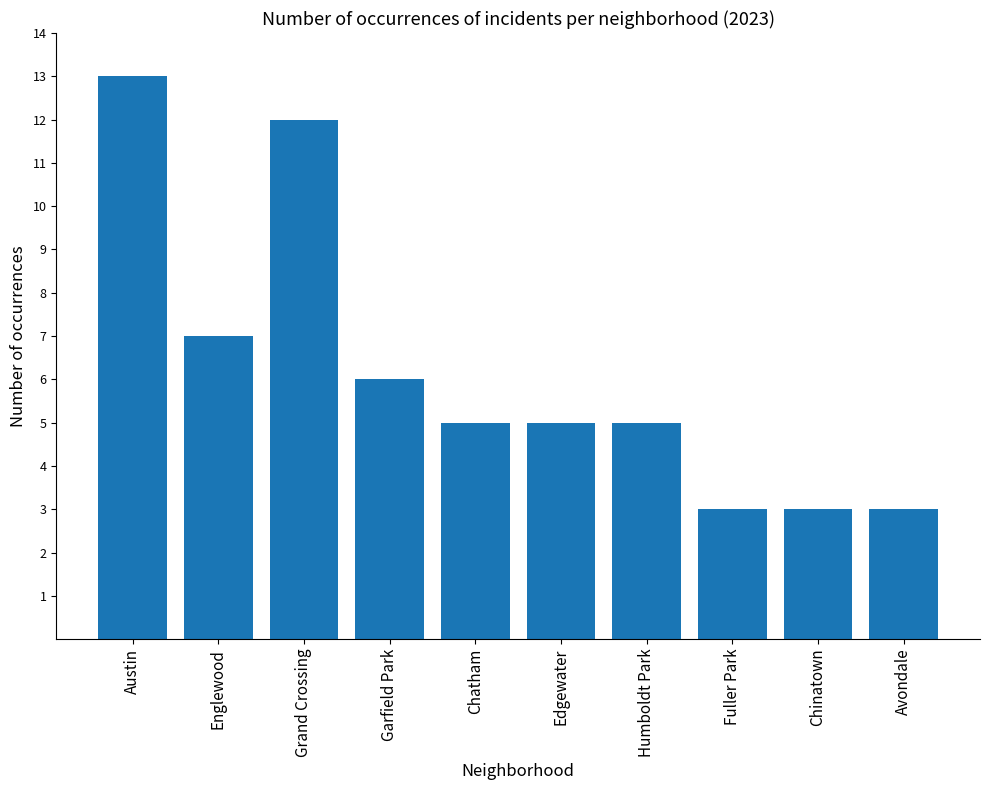

Reading left to right, transcribe all the data shown in this chart.

13	7	12	6	5	5	5	3	3	3